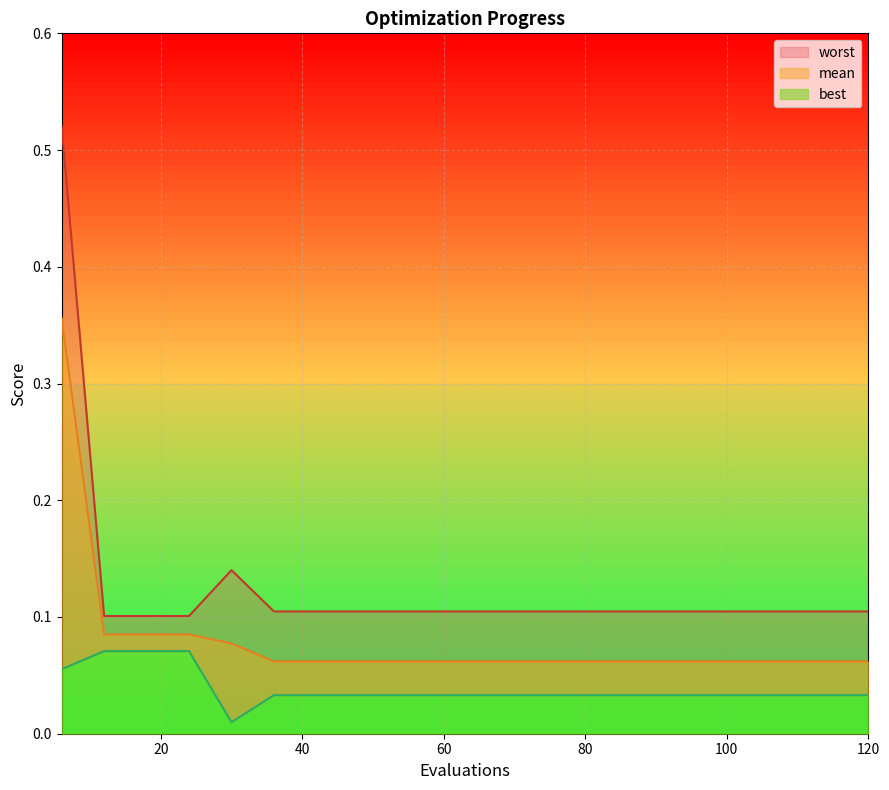

Reading left to right, extract all data points from this chart.

mean: 0.4	0.1	0.1	0.1	0.1	0.1	0.1	0.1	0.1	0.1	0.1	0.1	0.1	0.1	0.1	0.1	0.1	0.1	0.1	0.1
best: 0.1	0.1	0.1	0.1	0.0	0.0	0.0	0.0	0.0	0.0	0.0	0.0	0.0	0.0	0.0	0.0	0.0	0.0	0.0	0.0
worst: 0.5	0.1	0.1	0.1	0.1	0.1	0.1	0.1	0.1	0.1	0.1	0.1	0.1	0.1	0.1	0.1	0.1	0.1	0.1	0.1